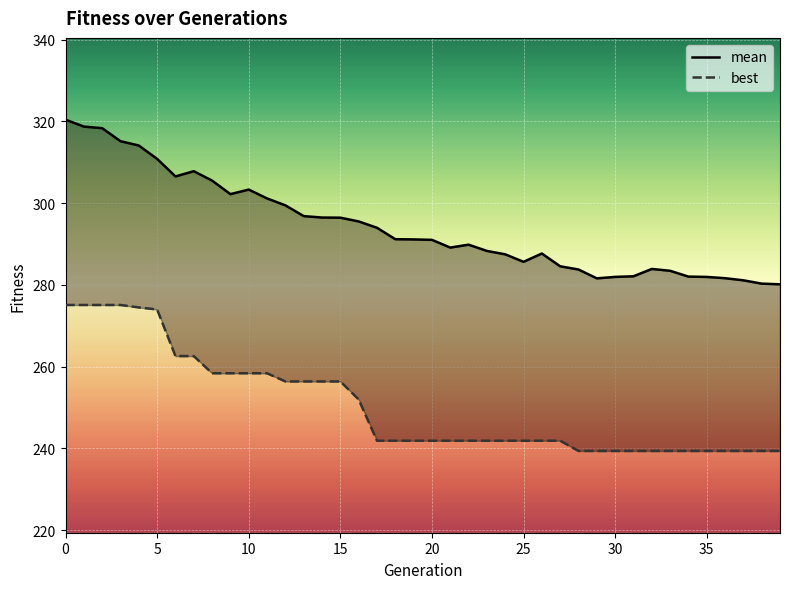

True or false: mean has a value of 287.7 at 26.

True